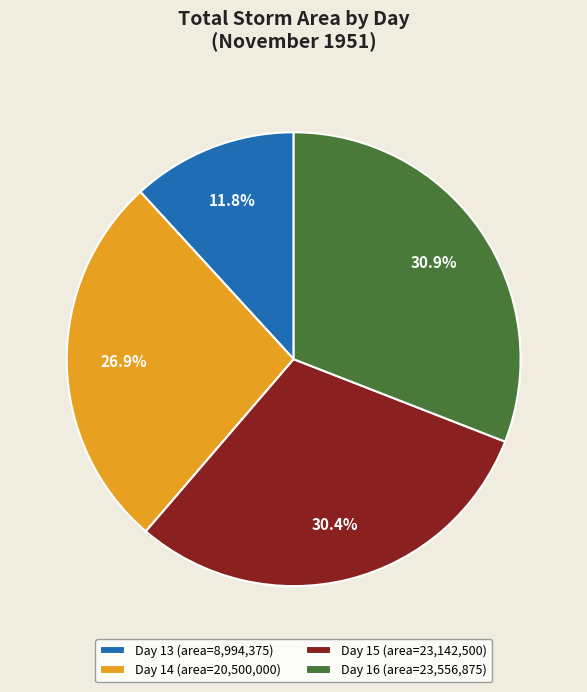

Is there a majority slice in this chart?

No